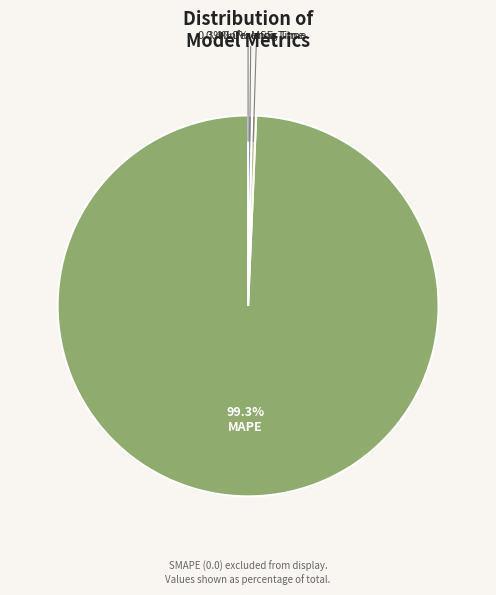

Is there a majority slice in this chart?

Yes